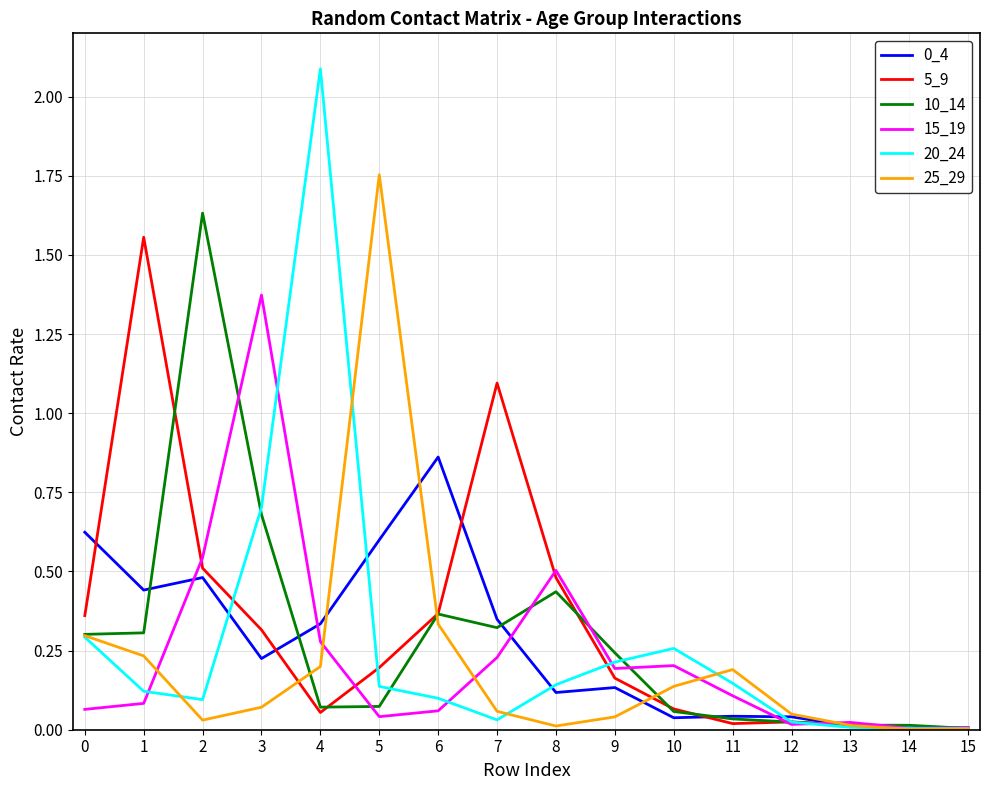

How many lines are shown in the chart?

6